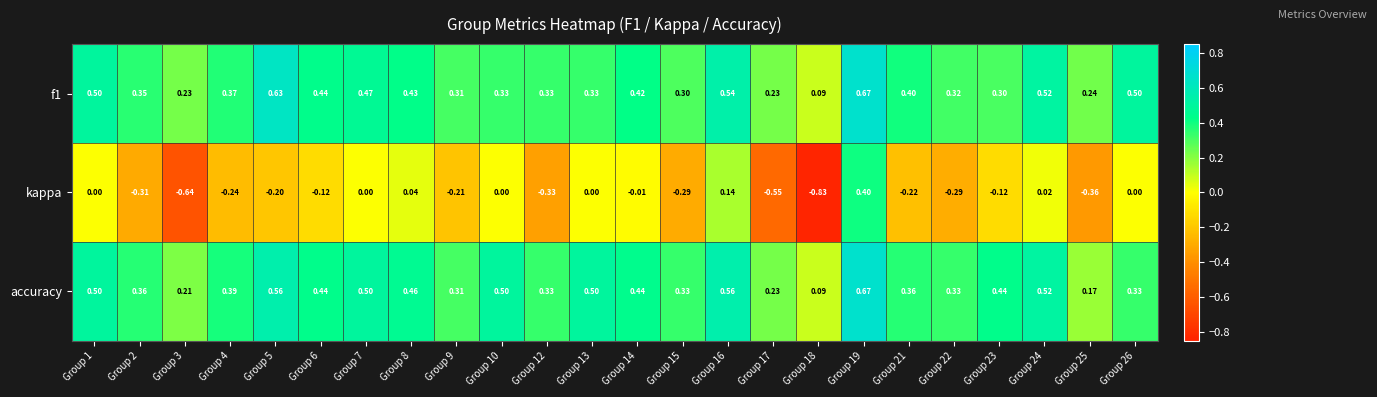

Is the value of f1 at Group 16 greater than the value of accuracy at Group 13?

Yes